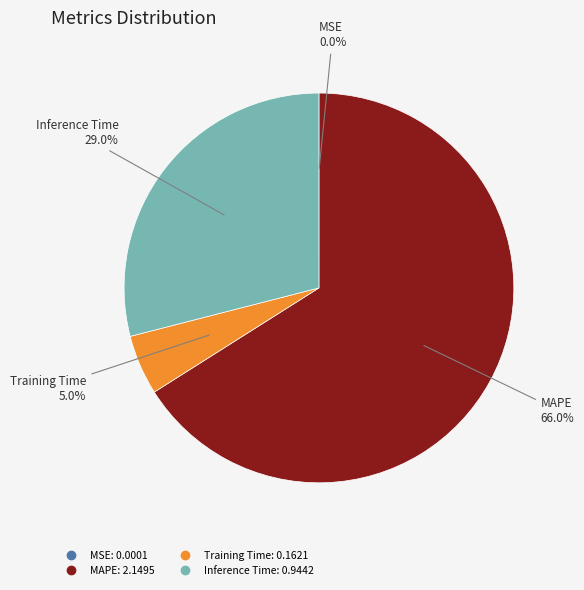

Is there any slice that represents more than half of the pie?

Yes